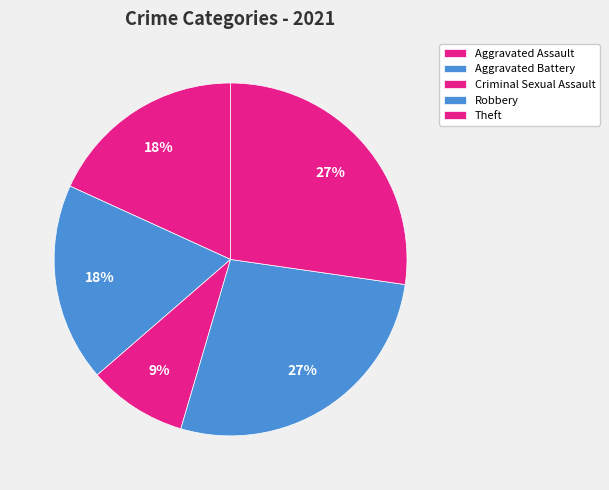

To the nearest percent, what percentage of the pie is Aggravated Battery?

18%